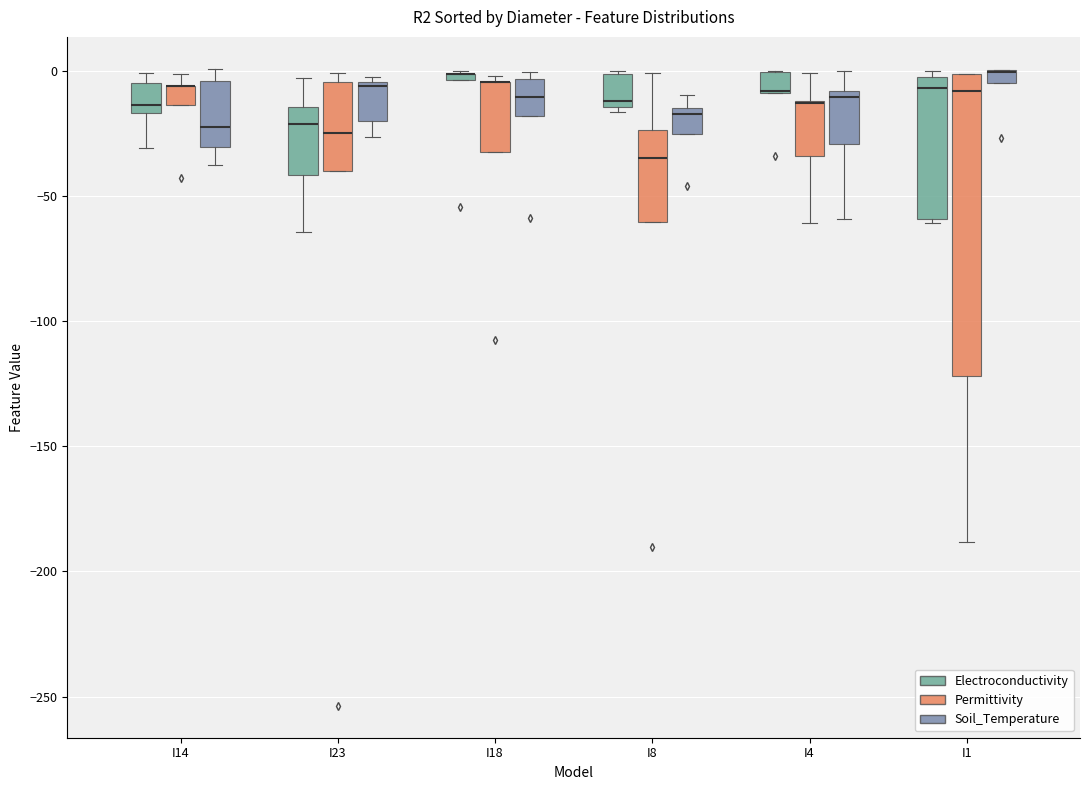

Where does the median line of the box for I18 (Soil_Temperature) sit on the y-axis? The values are not printed on the chart, so give them approximately, as read against the axis.

-10